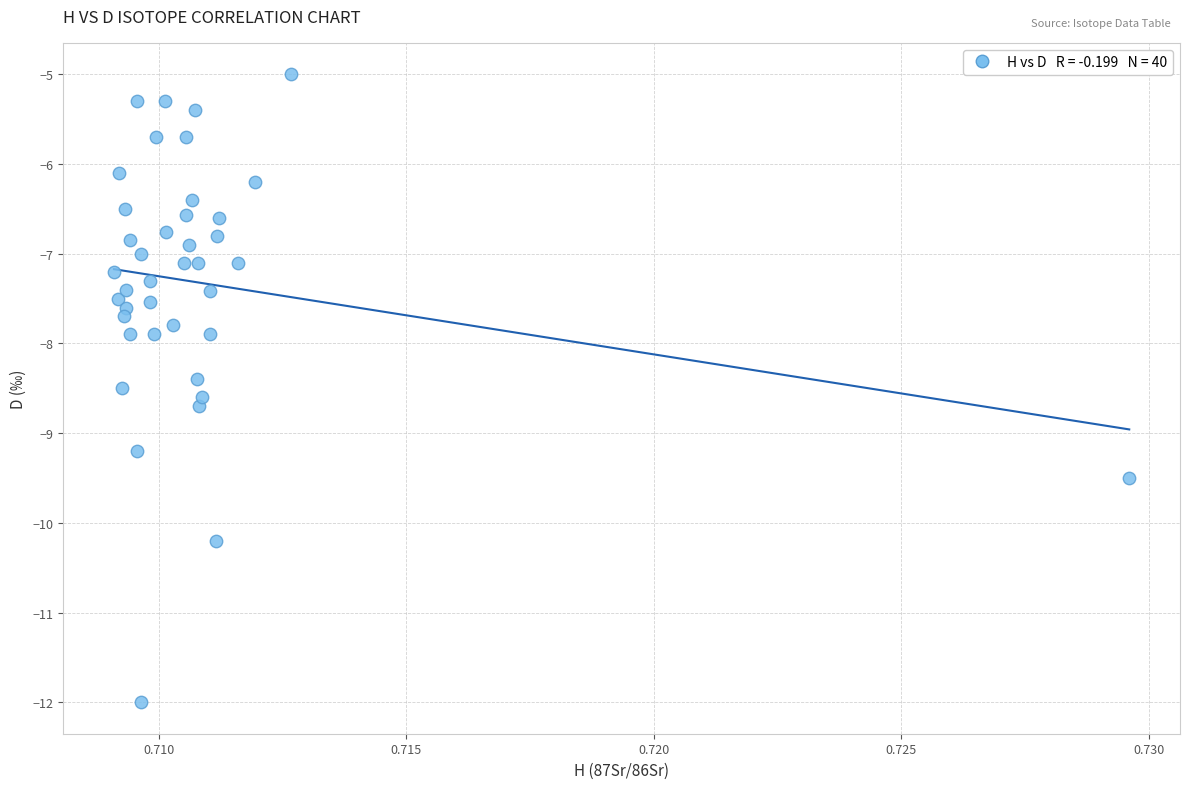

What is the range of Y values (max minus min)?

7.0